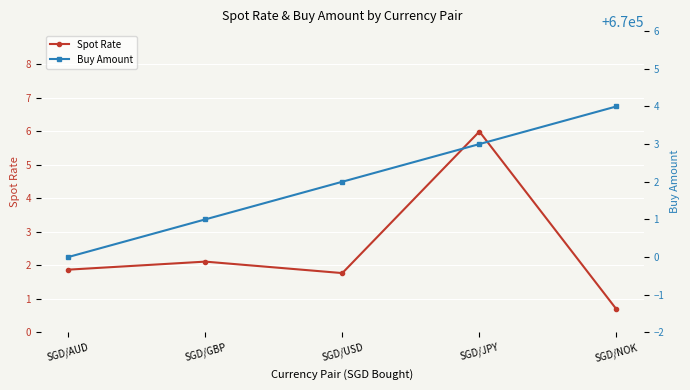

What is the difference between the highest and lowest values at SGD/NOK?

670003.3